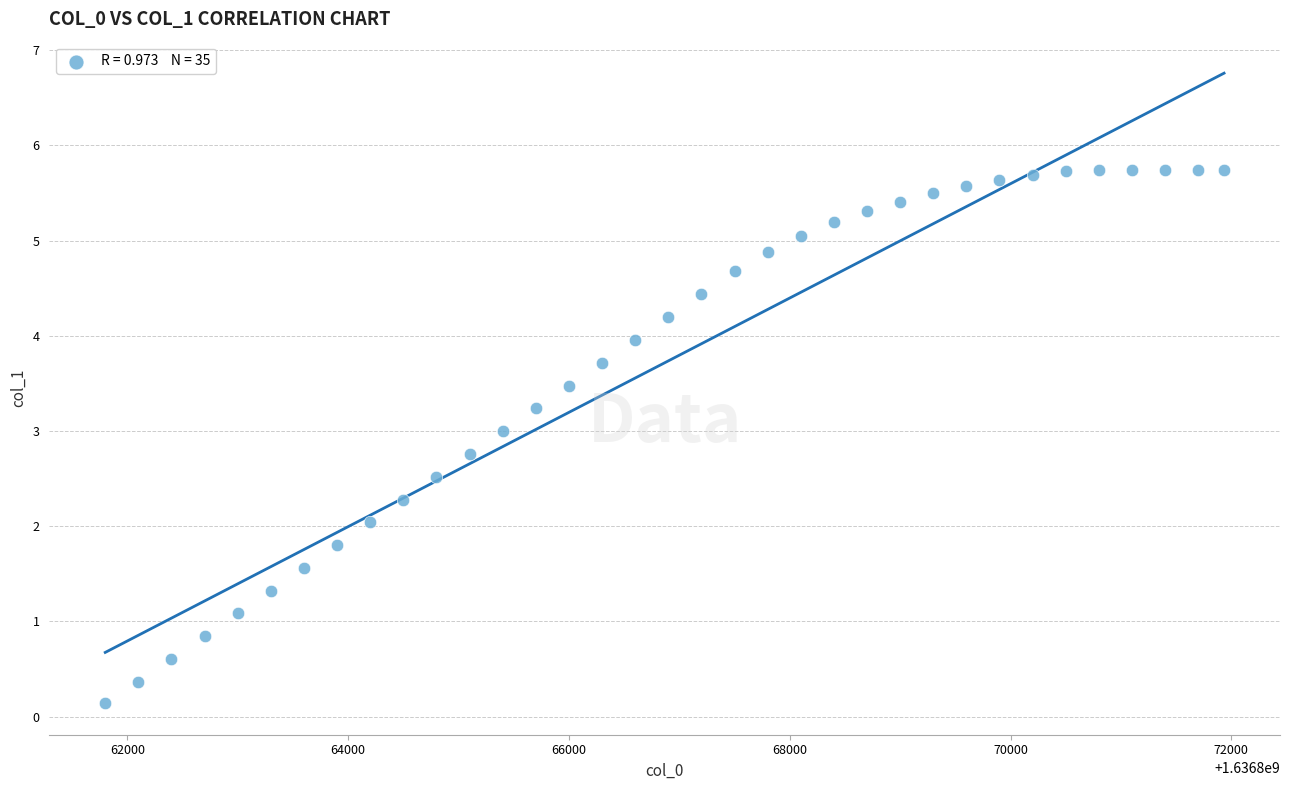

What is the range of Y values (max minus min)?

5.6